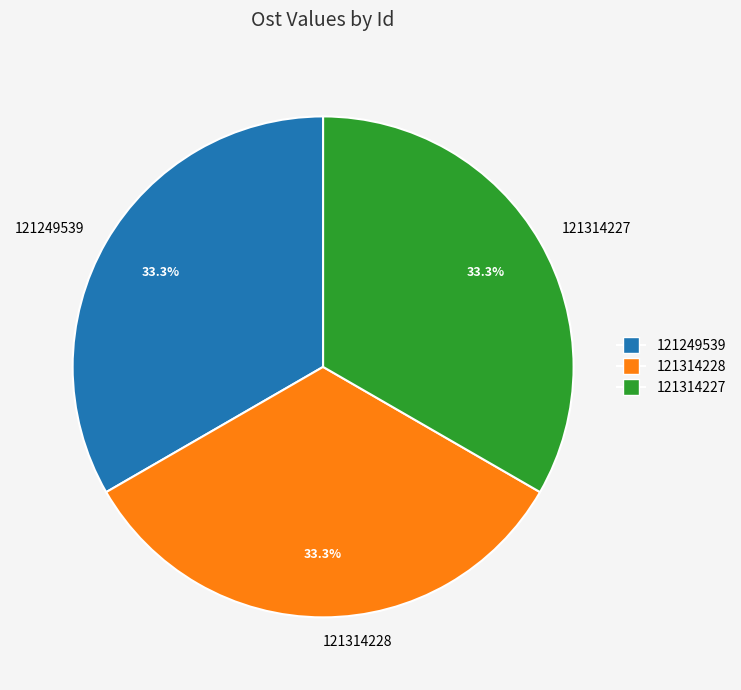

How many segments does this pie chart have?

3